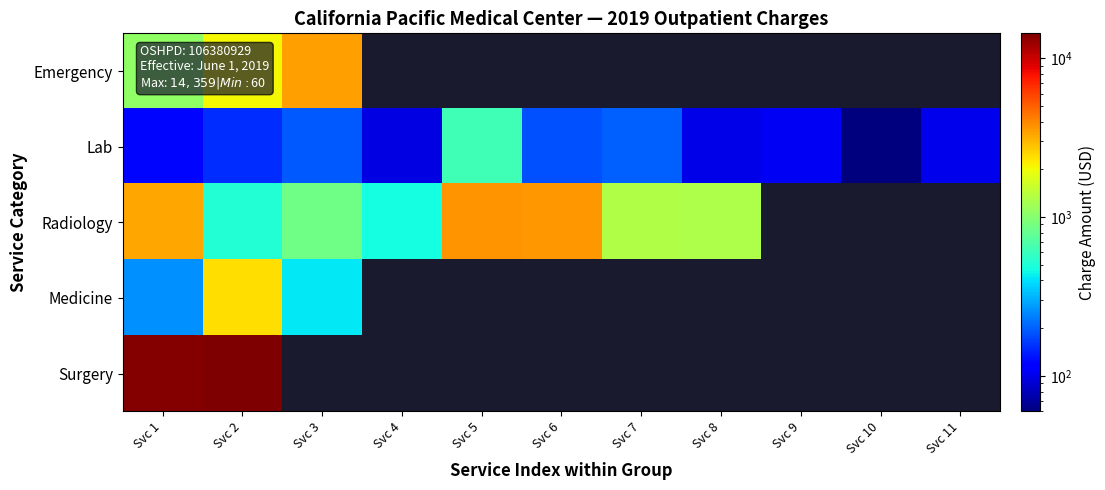

Rank the series by their maximum value, from lowest to highest.

Lab, Medicine, Emergency, Radiology, Surgery